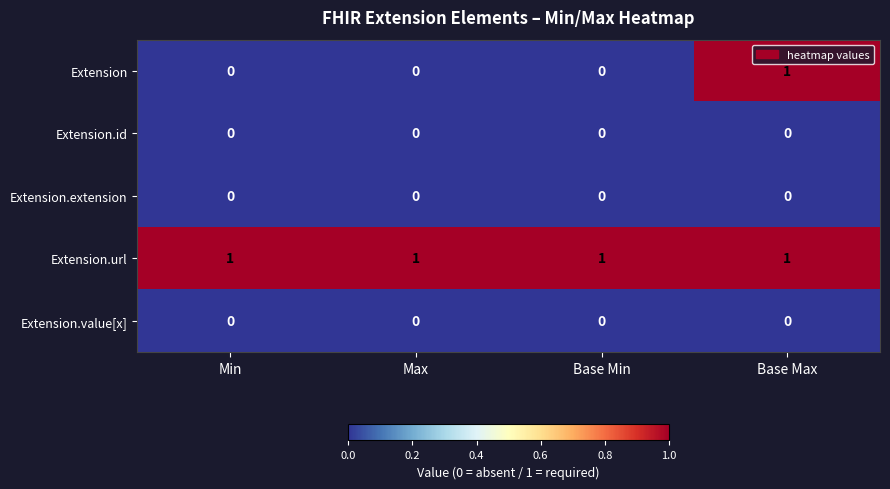

At which category is the sum across all series the highest?

Base Max